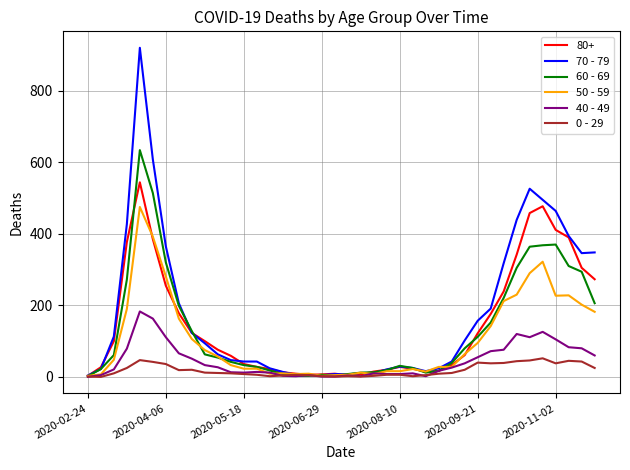

List the series in order of their peak value, highest first.

70 - 79, 60 - 69, 80+, 50 - 59, 40 - 49, 0 - 29